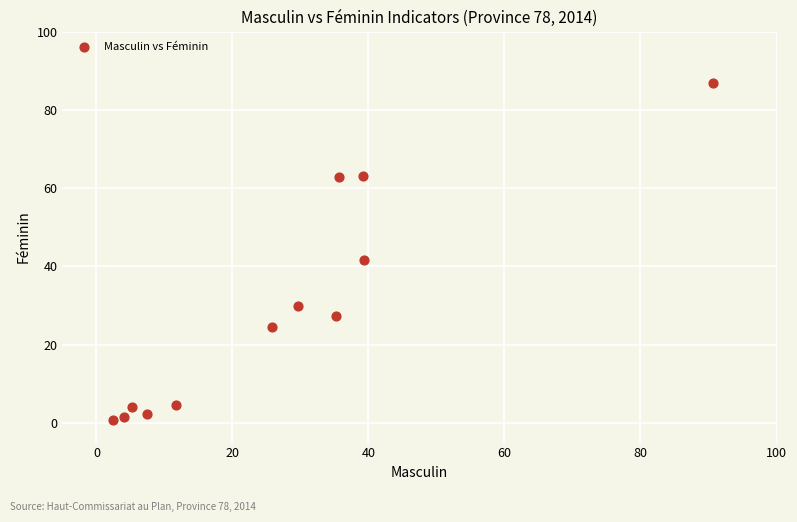

What Y value in the scatter plot is closest to 43?

41.7